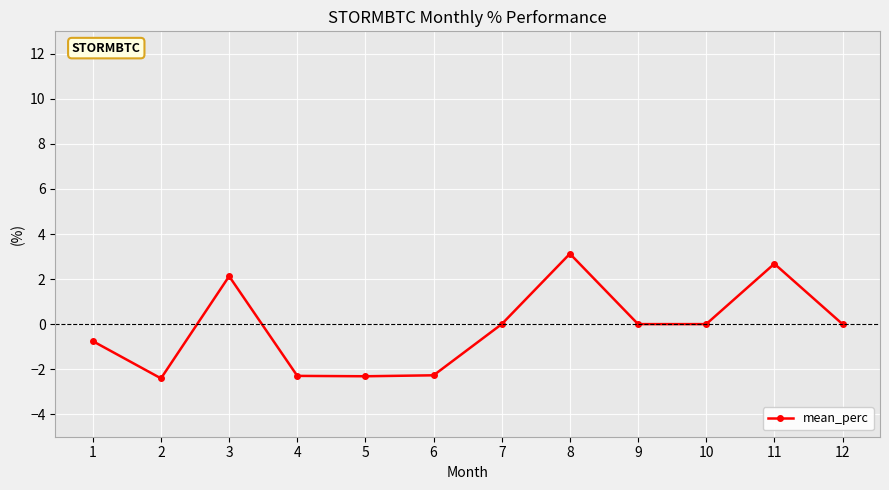

At which category does the data reach its first local valley?

2